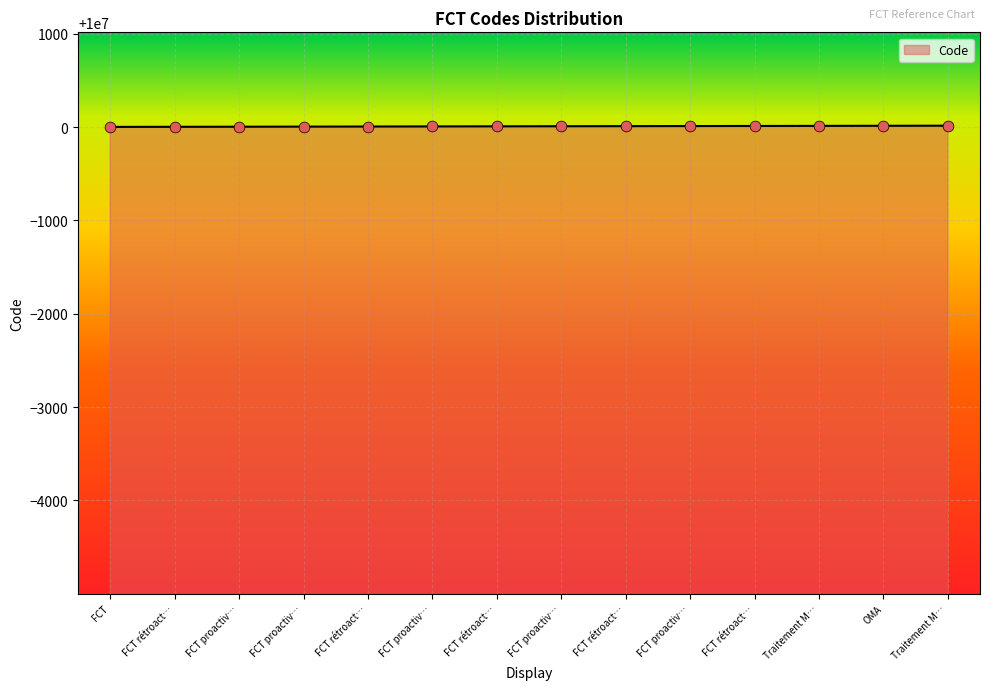

Does the chart have visible grid lines?

Yes